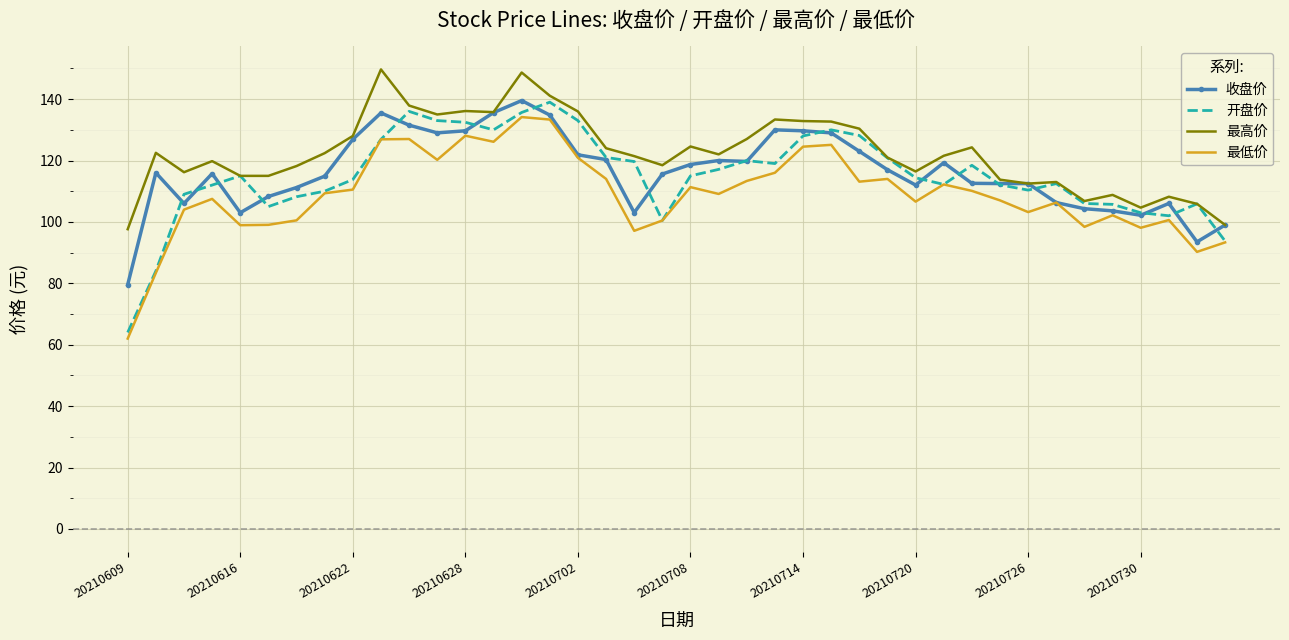

What is the lowest value of the 开盘价 series?

64.0